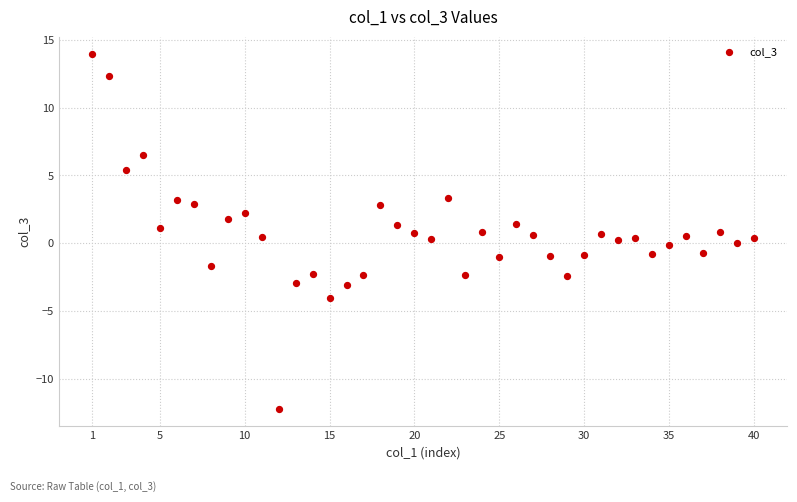

What is the range of X values (max minus min)?

39.0